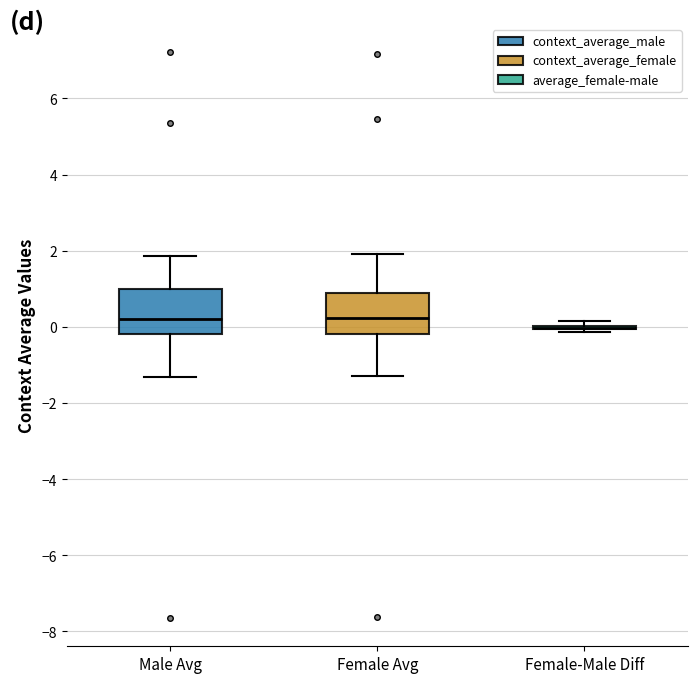

Reading left to right, read every box against the y-axis: the position of its median line, the range the box covers, and the ends of its whiskers. The values are not printed on the chart, so give them approximately, as read against the axis.

Male Avg: median 0.2, box -0.2 to 1.0, whiskers -1.4 to 1.8
Female Avg: median 0.2, box -0.2 to 1.0, whiskers -1.2 to 2.0
Female-Male Diff: box collapsed to a line at 0.0, whiskers -0.2 to 0.2